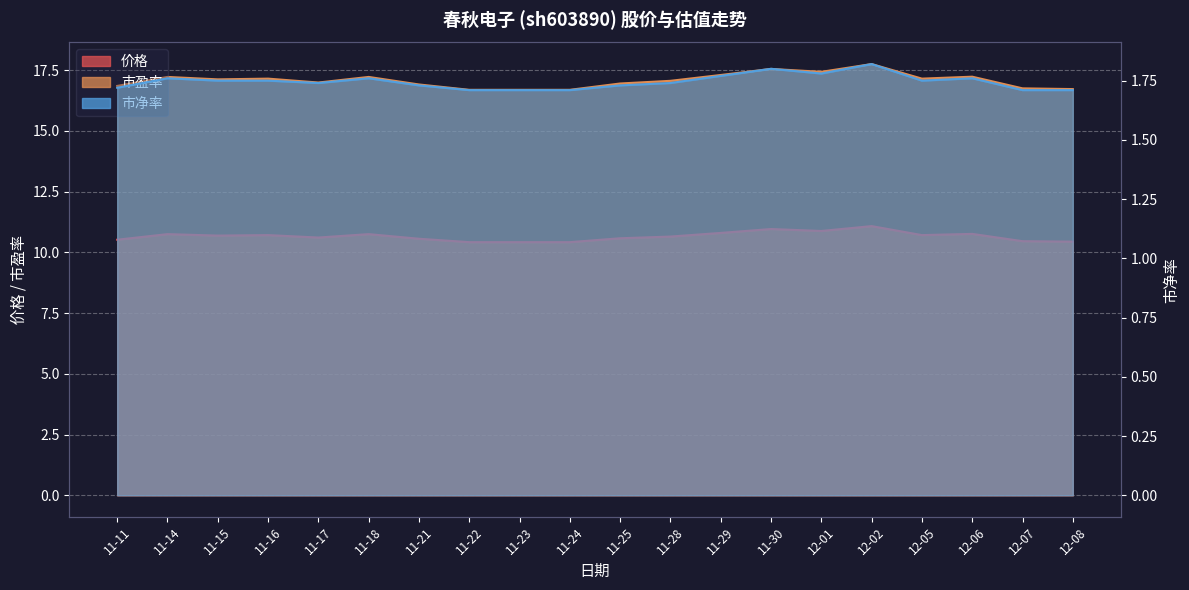

Reading left to right, list all the values displayed in this chart.

价格: 10.5	10.8	10.7	10.7	10.6	10.8	10.6	10.4	10.4	10.4	10.6	10.7	10.8	11.0	10.9	11.1	10.7	10.8	10.5	10.4
市盈率: 16.9	17.2	17.1	17.1	17.0	17.2	16.9	16.7	16.7	16.7	16.9	17.1	17.3	17.6	17.4	17.8	17.1	17.2	16.8	16.7
市净率: 1.7	1.8	1.8	1.8	1.7	1.8	1.7	1.7	1.7	1.7	1.7	1.7	1.8	1.8	1.8	1.8	1.8	1.8	1.7	1.7